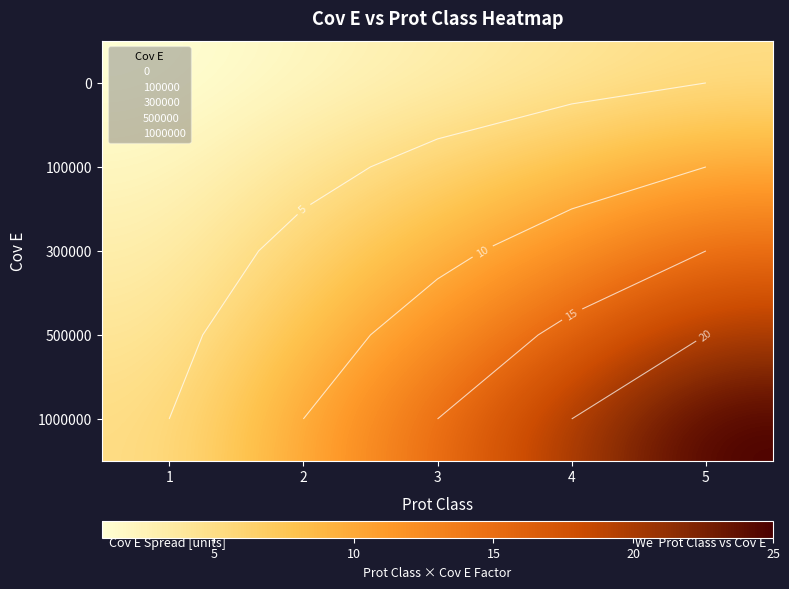

How many series are shown in this chart?

5